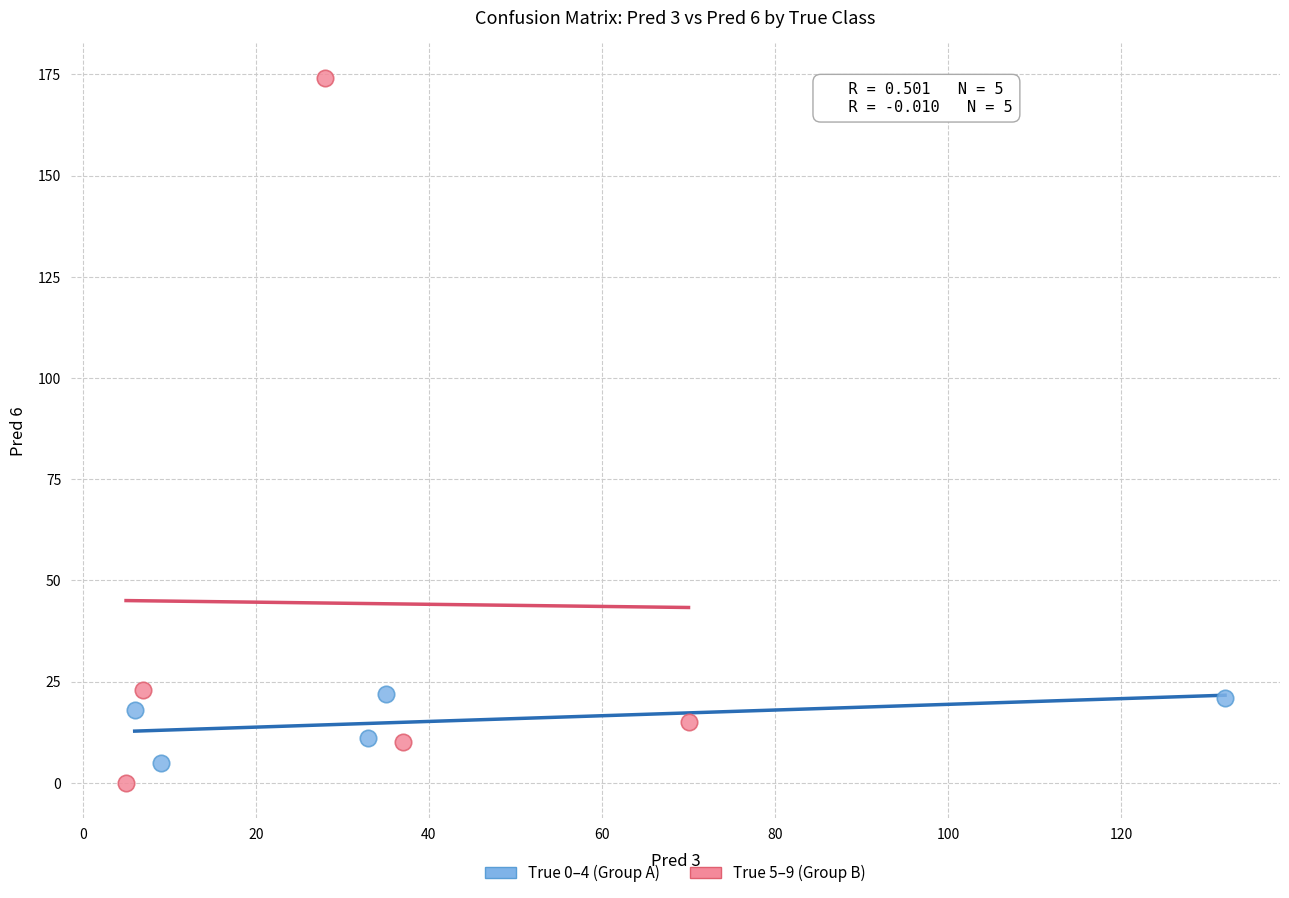

What are all the series names shown in the legend?

True 0–4 (Group A), True 5–9 (Group B)